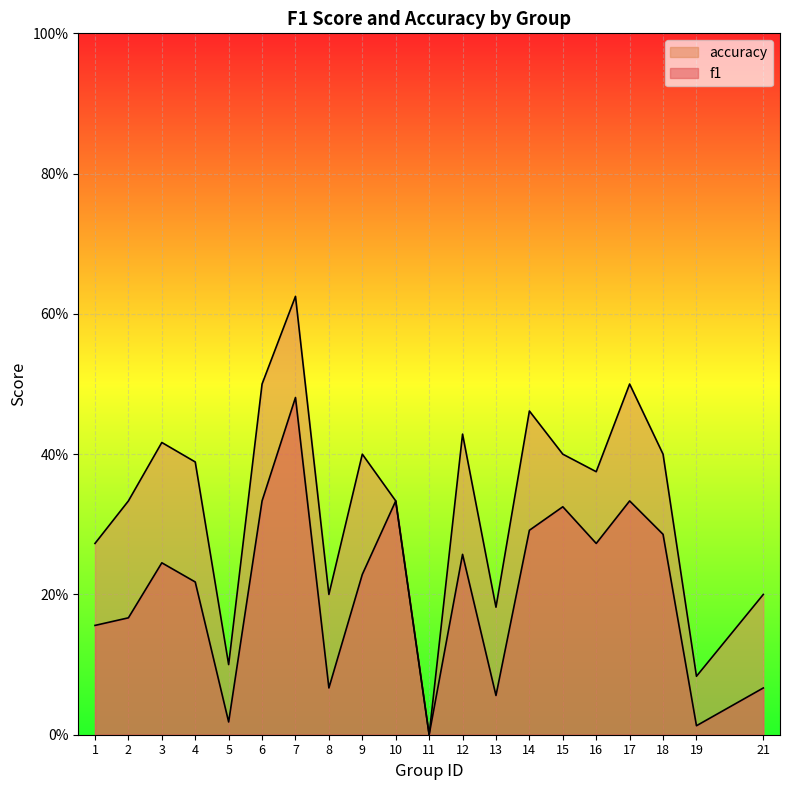

List the labels in order of f1 value, smallest first.

11, 19, 5, 13, 8, 21, 1, 2, 4, 9, 3, 12, 16, 18, 14, 15, 6, 10, 17, 7